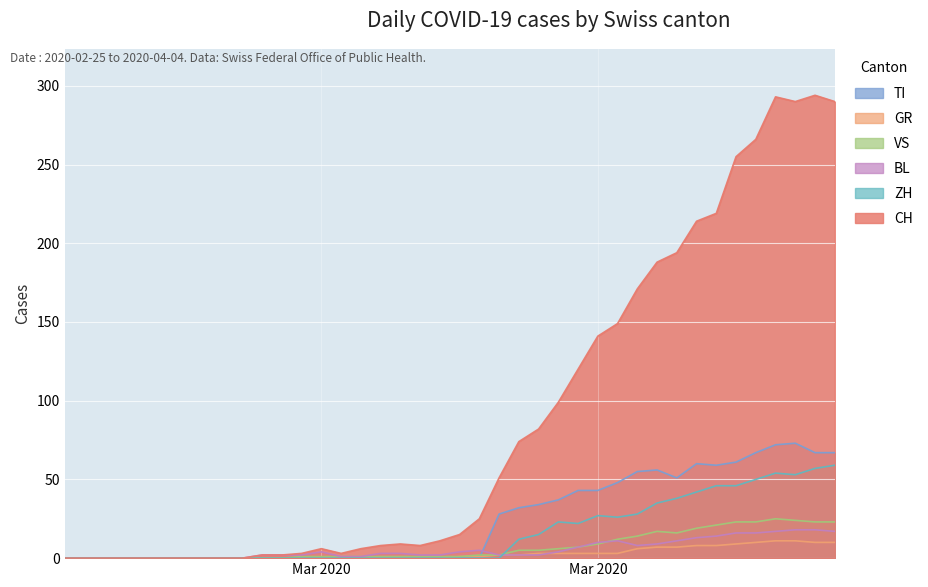

Is the value of VS at 30 greater than the value of TI at 25?

No